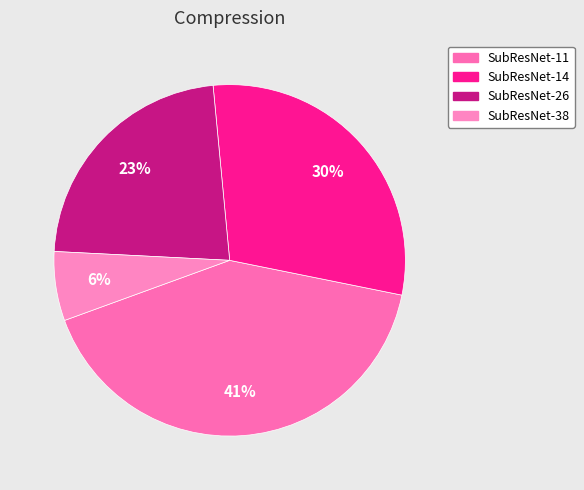

Which has a higher value, SubResNet-26 or SubResNet-14?

SubResNet-14